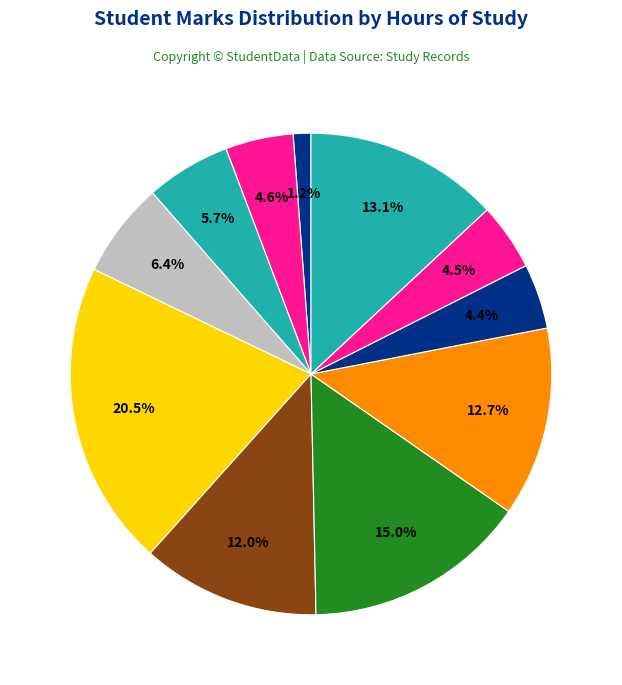

Count the number of slices in the pie.

11